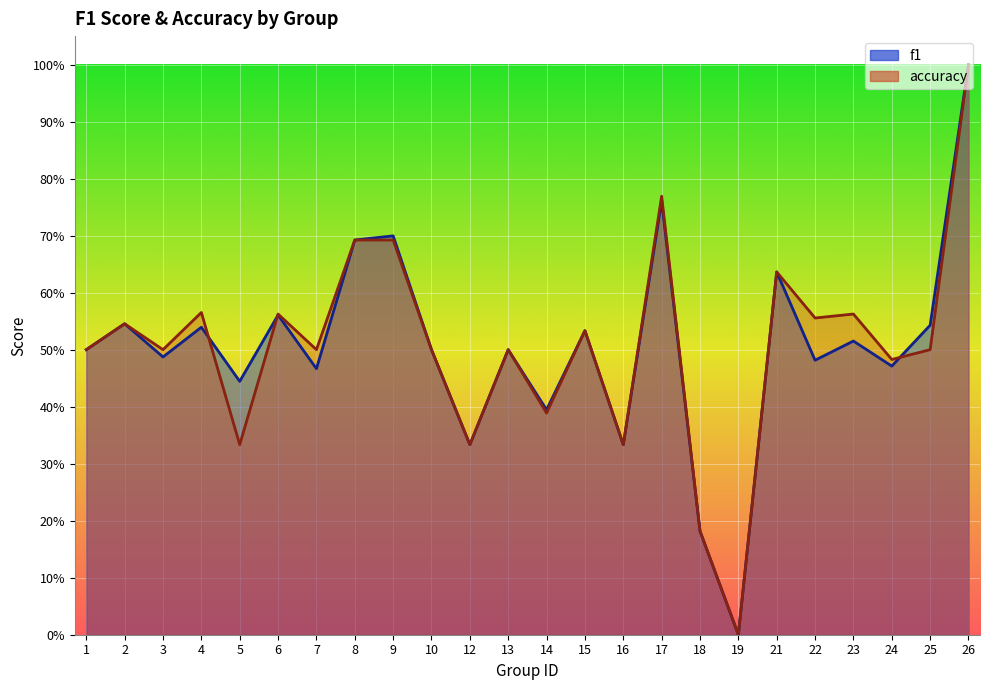

Does the chart display data point markers on the line(s)?

No